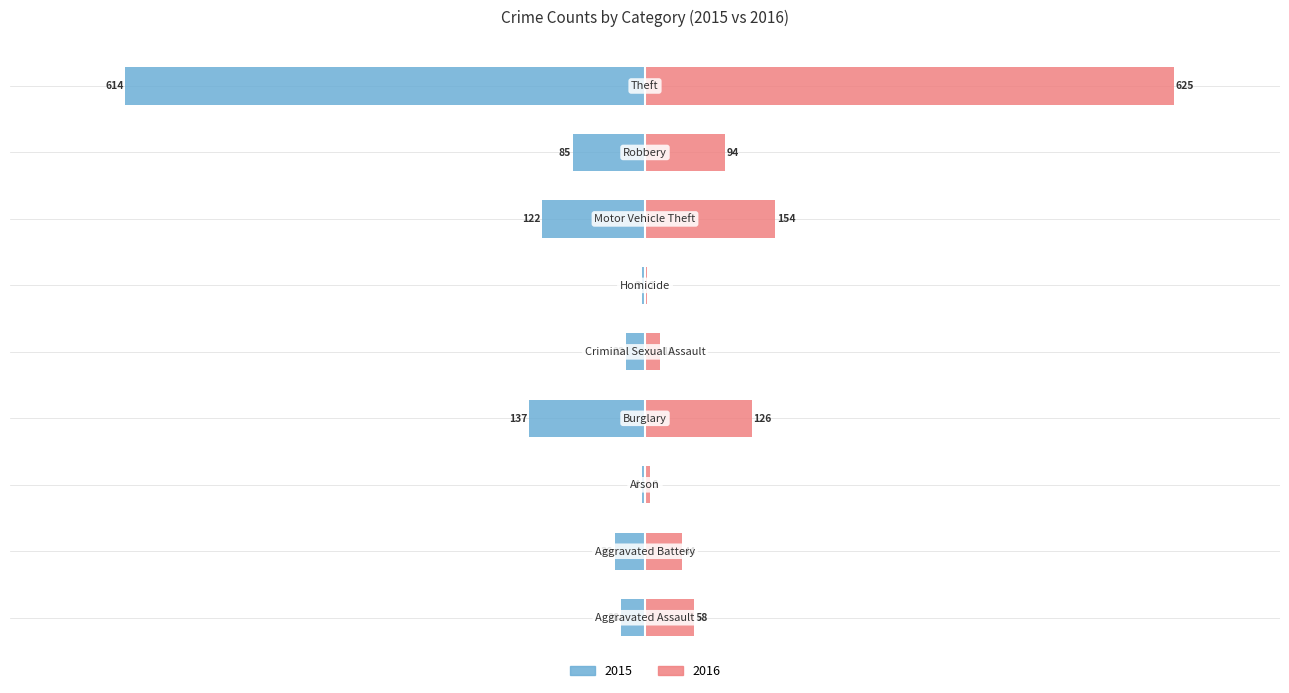

At Robbery, list the series in order from smallest to largest.

2015, 2016